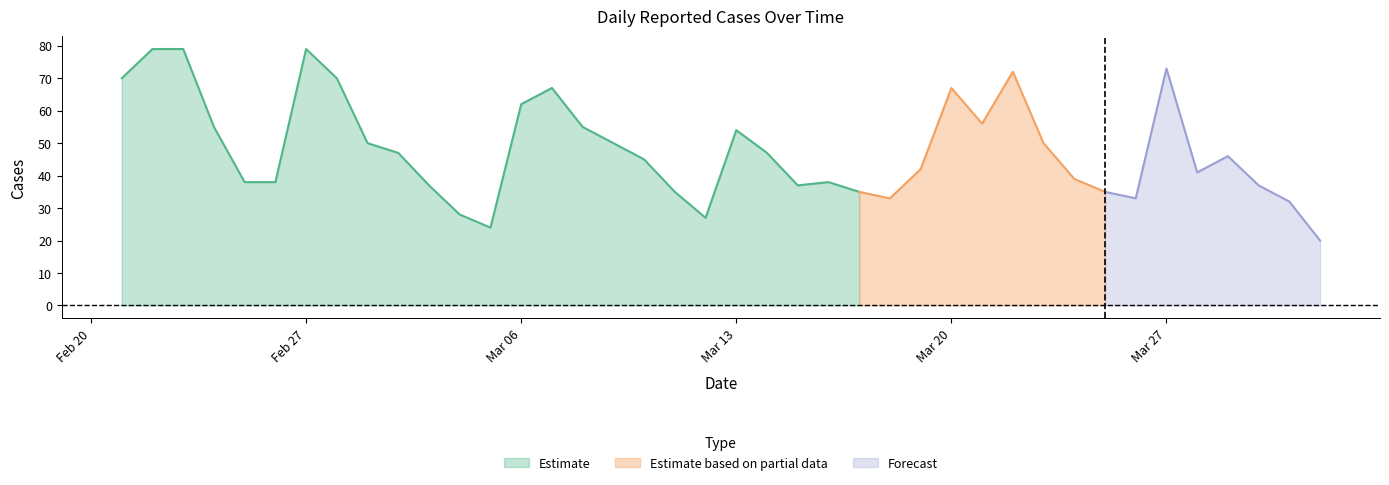

Reading left to right, what are all the values shown in this chart?

2023-04-01=20	2023-03-31=32	2023-03-30=37	2023-03-29=46	2023-03-28=41	2023-03-27=73	2023-03-26=33	2023-03-25=35	2023-03-24=39	2023-03-23=50	2023-03-22=72	2023-03-21=56	2023-03-20=67	2023-03-19=42	2023-03-18=33	2023-03-17=35	2023-03-16=38	2023-03-15=37	2023-03-14=47	2023-03-13=54	2023-03-12=27	2023-03-11=35	2023-03-10=45	2023-03-09=50	2023-03-08=55	2023-03-07=67	2023-03-06=62	2023-03-05=24	2023-03-04=28	2023-03-03=37	2023-03-02=47	2023-03-01=50	2023-02-28=70	2023-02-27=79	2023-02-26=38	2023-02-25=38	2023-02-24=55	2023-02-23=79	2023-02-22=79	2023-02-21=70